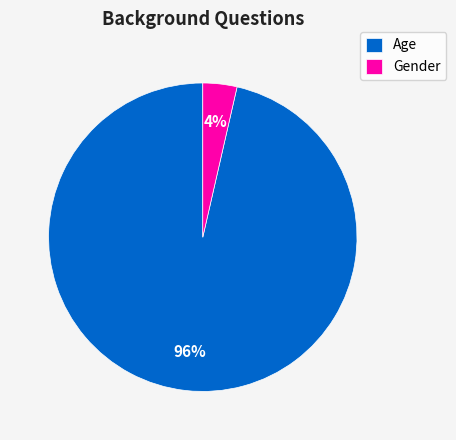

Which has a higher value, Gender or Age?

Age